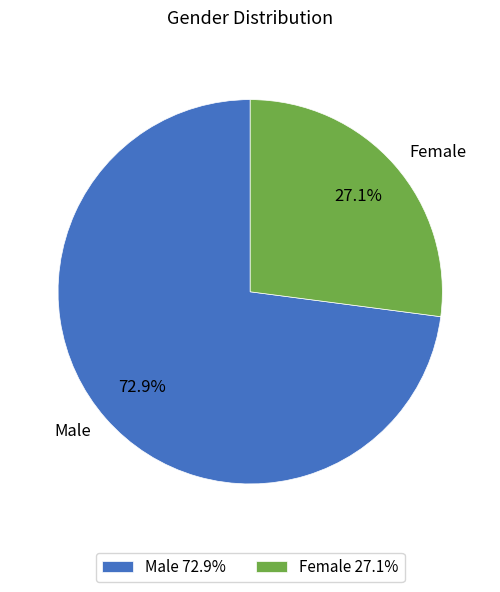

Does any single category account for the majority?

Yes